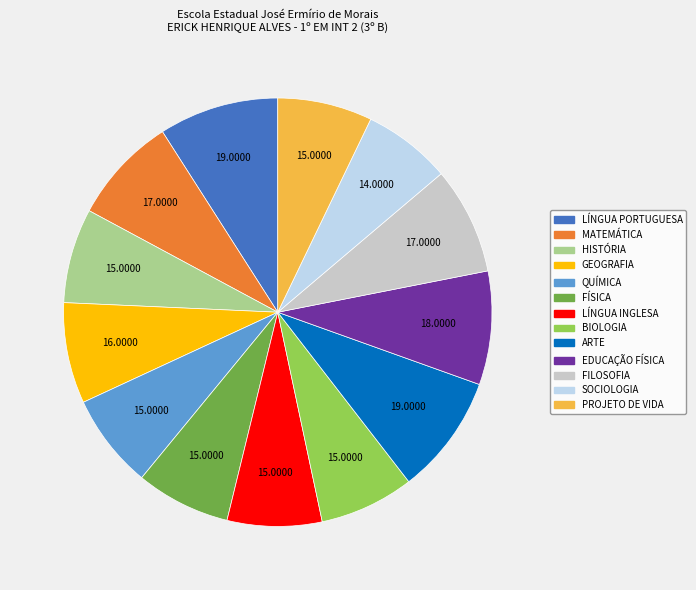

Approximately how many times larger is the value at MATEMÁTICA compared to FILOSOFIA?

1.0